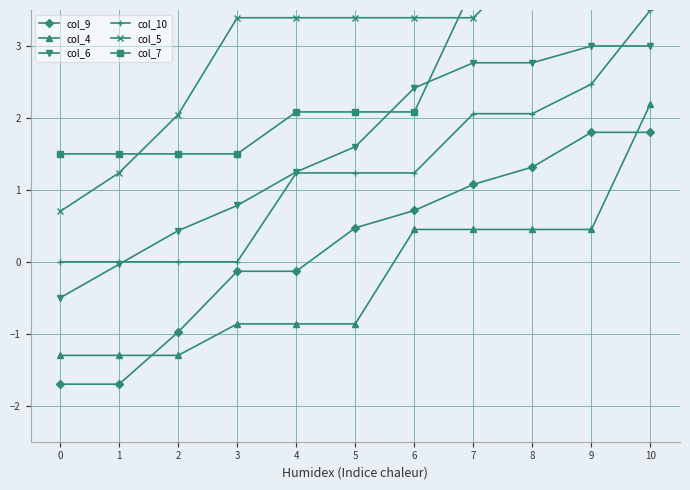

Does the chart display data point markers on the line(s)?

Yes